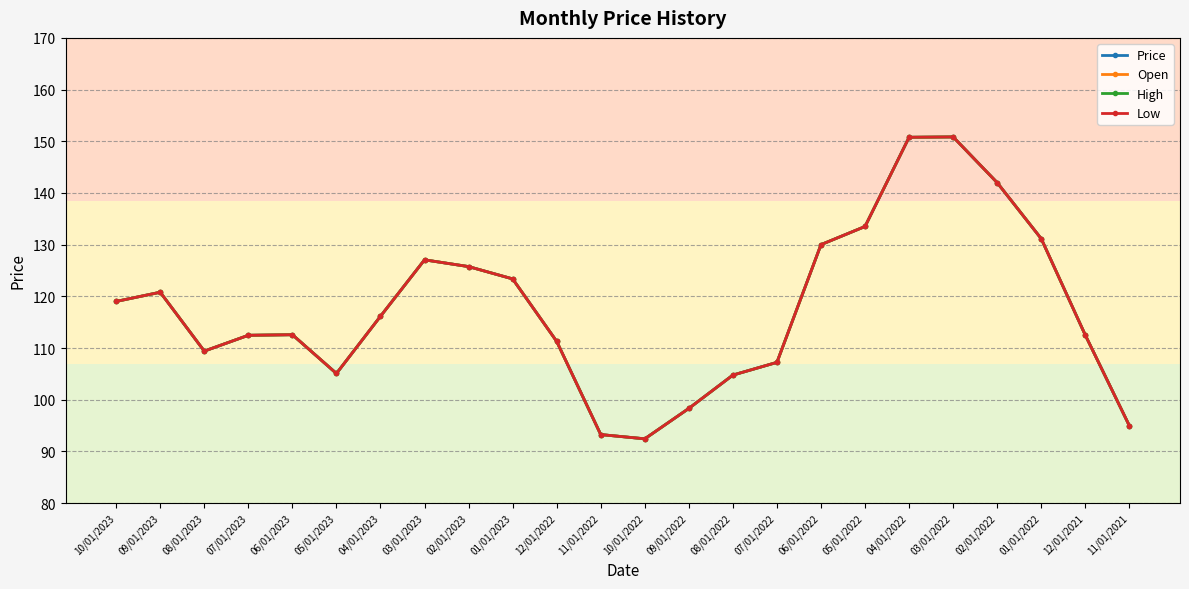

Reading right to left, extract all data points from this chart.

Price: 11/01/2021=95.0	12/01/2021=112.5	01/01/2022=131.2	02/01/2022=142.0	03/01/2022=150.8	04/01/2022=150.8	05/01/2022=133.5	06/01/2022=130.0	07/01/2022=107.2	08/01/2022=104.8	09/01/2022=98.3	10/01/2022=92.4	11/01/2022=93.2	12/01/2022=111.3	01/01/2023=123.4	02/01/2023=125.8	03/01/2023=127.1	04/01/2023=116.1	05/01/2023=105.1	06/01/2023=112.6	07/01/2023=112.5	08/01/2023=109.4	09/01/2023=120.8	10/01/2023=119.0
Open: 11/01/2021=95.0	12/01/2021=112.5	01/01/2022=131.2	02/01/2022=142.0	03/01/2022=150.8	04/01/2022=150.8	05/01/2022=133.5	06/01/2022=130.0	07/01/2022=107.2	08/01/2022=104.8	09/01/2022=98.3	10/01/2022=92.4	11/01/2022=93.2	12/01/2022=111.3	01/01/2023=123.4	02/01/2023=125.8	03/01/2023=127.1	04/01/2023=116.1	05/01/2023=105.1	06/01/2023=112.6	07/01/2023=112.5	08/01/2023=109.4	09/01/2023=120.8	10/01/2023=119.0
High: 11/01/2021=95.0	12/01/2021=112.5	01/01/2022=131.2	02/01/2022=142.0	03/01/2022=150.8	04/01/2022=150.8	05/01/2022=133.5	06/01/2022=130.0	07/01/2022=107.2	08/01/2022=104.8	09/01/2022=98.3	10/01/2022=92.4	11/01/2022=93.2	12/01/2022=111.3	01/01/2023=123.4	02/01/2023=125.8	03/01/2023=127.1	04/01/2023=116.1	05/01/2023=105.1	06/01/2023=112.6	07/01/2023=112.5	08/01/2023=109.4	09/01/2023=120.8	10/01/2023=119.0
Low: 11/01/2021=95.0	12/01/2021=112.5	01/01/2022=131.2	02/01/2022=142.0	03/01/2022=150.8	04/01/2022=150.8	05/01/2022=133.5	06/01/2022=130.0	07/01/2022=107.2	08/01/2022=104.8	09/01/2022=98.3	10/01/2022=92.4	11/01/2022=93.2	12/01/2022=111.3	01/01/2023=123.4	02/01/2023=125.8	03/01/2023=127.1	04/01/2023=116.1	05/01/2023=105.1	06/01/2023=112.6	07/01/2023=112.5	08/01/2023=109.4	09/01/2023=120.8	10/01/2023=119.0